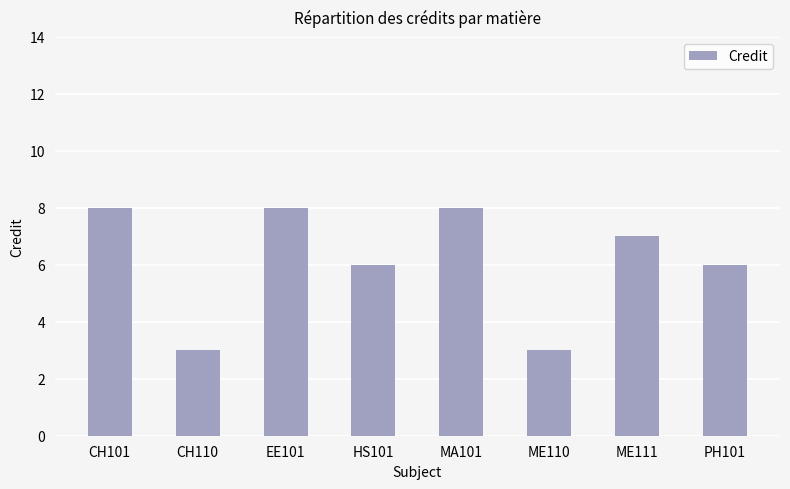

What is the change in value from EE101 to ME111?

-1